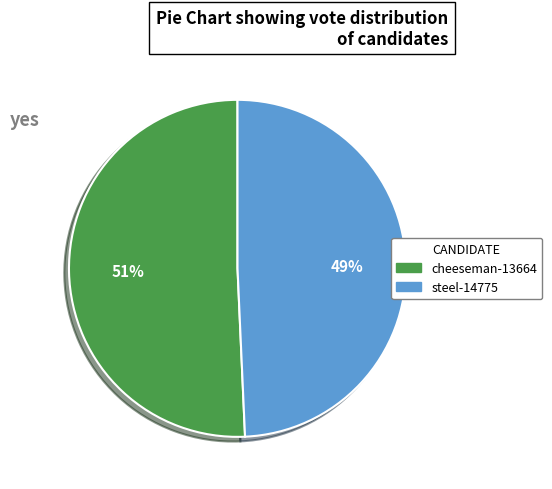

What is the largest slice in the pie chart?

cheeseman-13664